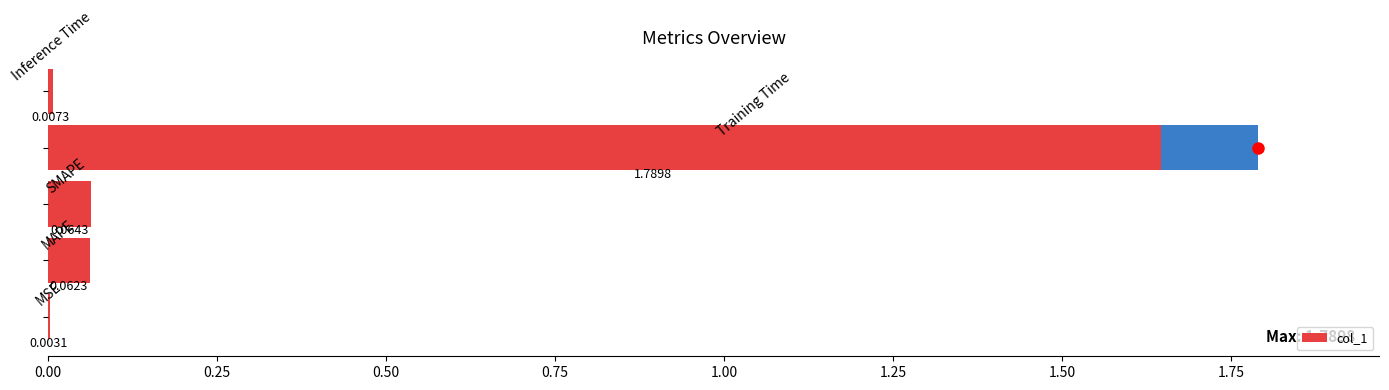

Between 0.50 and 0.00, which is larger?

0.50